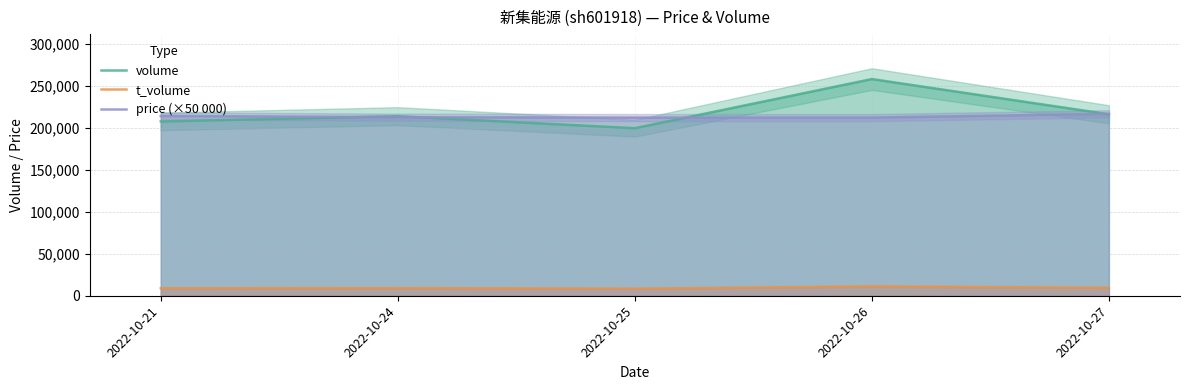

The value of t_volume at 2022-10-21 is 8937. True or false?

True